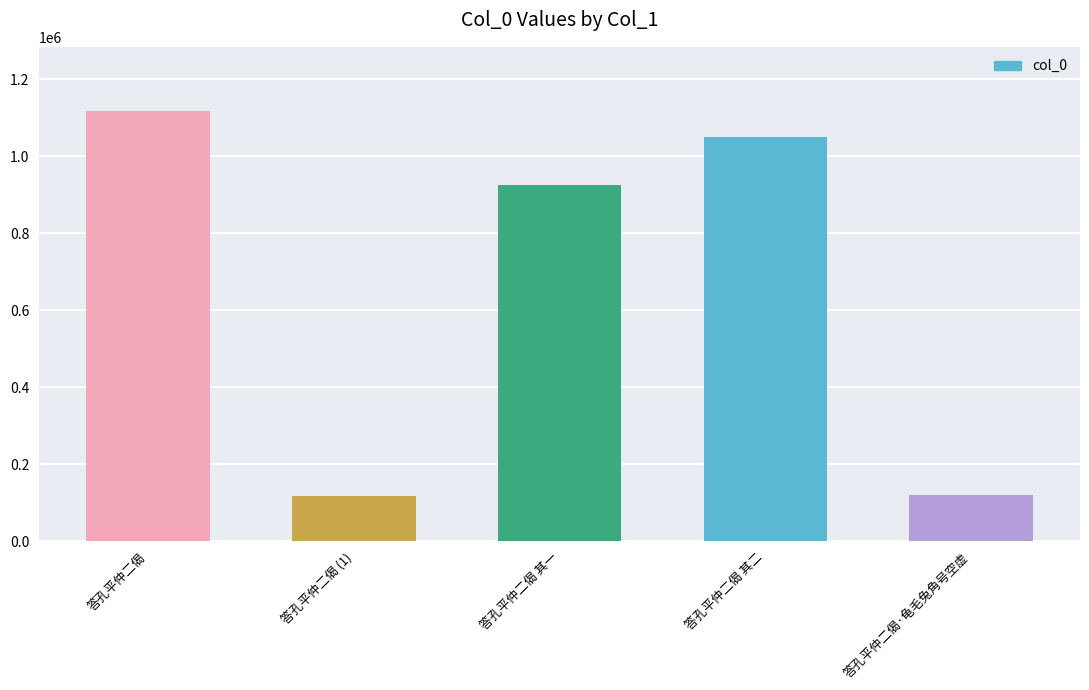

What is the greatest value displayed?

1117245